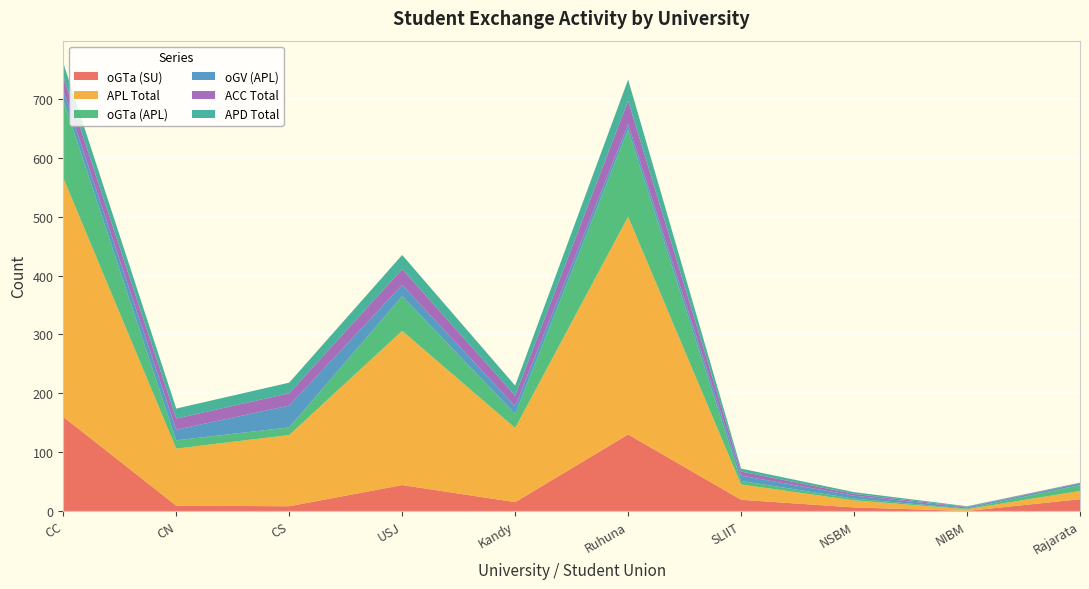

Reading left to right, transcribe all the data shown in this chart.

oGTa (SU): CC=160	CN=9	CS=8	USJ=44	Kandy=15	Ruhuna=130	SLIIT=19	NSBM=6	NIBM=0	Rajarata=20
APL Total: CC=406	CN=97	CS=121	USJ=262	Kandy=126	Ruhuna=370	SLIIT=26	NSBM=12	NIBM=3	Rajarata=14
oGTa (APL): CC=133	CN=14	CS=13	USJ=59	Kandy=24	Ruhuna=148	SLIIT=6	NSBM=3	NIBM=1	Rajarata=10
oGV (APL): CC=15	CN=18	CS=37	USJ=19	Kandy=13	Ruhuna=9	SLIIT=9	NSBM=5	NIBM=2	Rajarata=3
ACC Total: CC=24	CN=19	CS=21	USJ=27	Kandy=18	Ruhuna=40	SLIIT=7	NSBM=3	NIBM=1	Rajarata=1
APD Total: CC=23	CN=17	CS=18	USJ=24	Kandy=17	Ruhuna=36	SLIIT=5	NSBM=3	NIBM=1	Rajarata=0